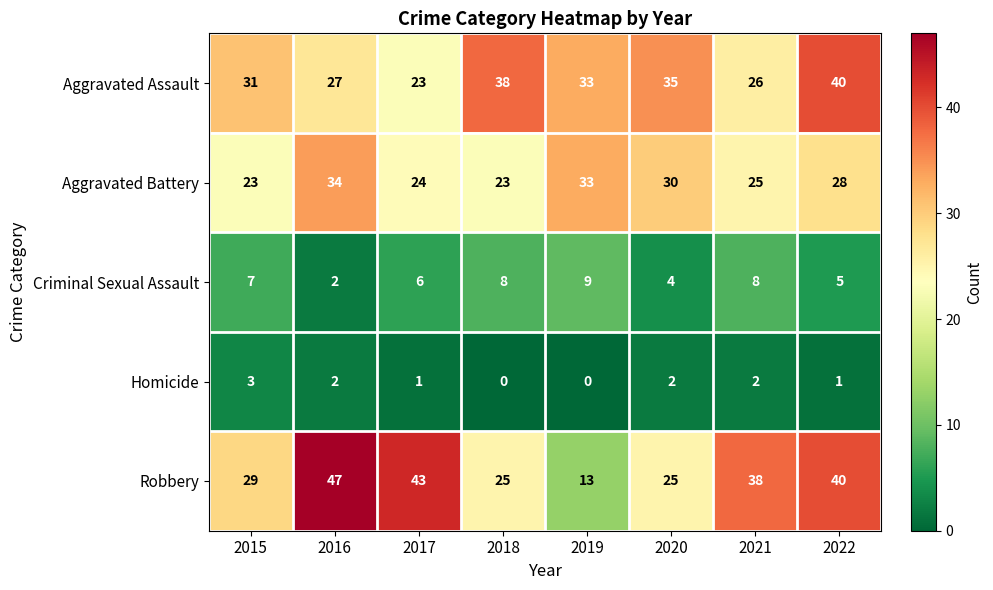

What is the sum of all Criminal Sexual Assault values?

49